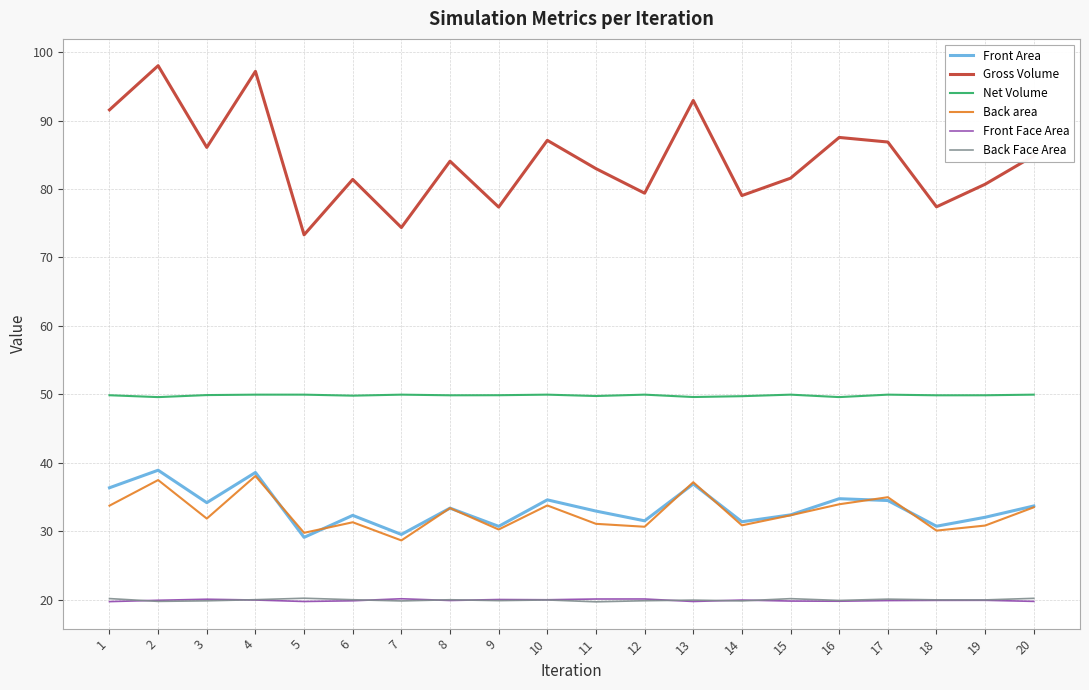

The Gross Volume series shows 52.5 at 17. True or false?

False